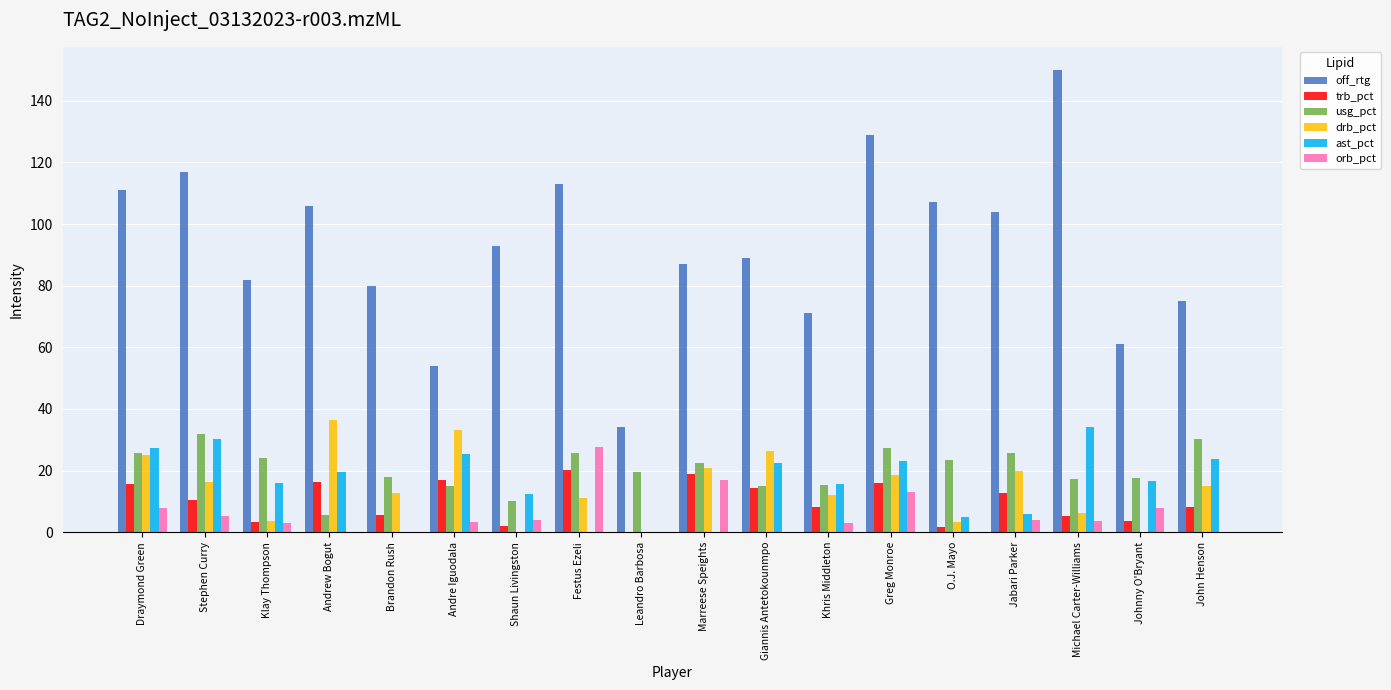

Where does the orb_pct series first go above 3?

Draymond Green